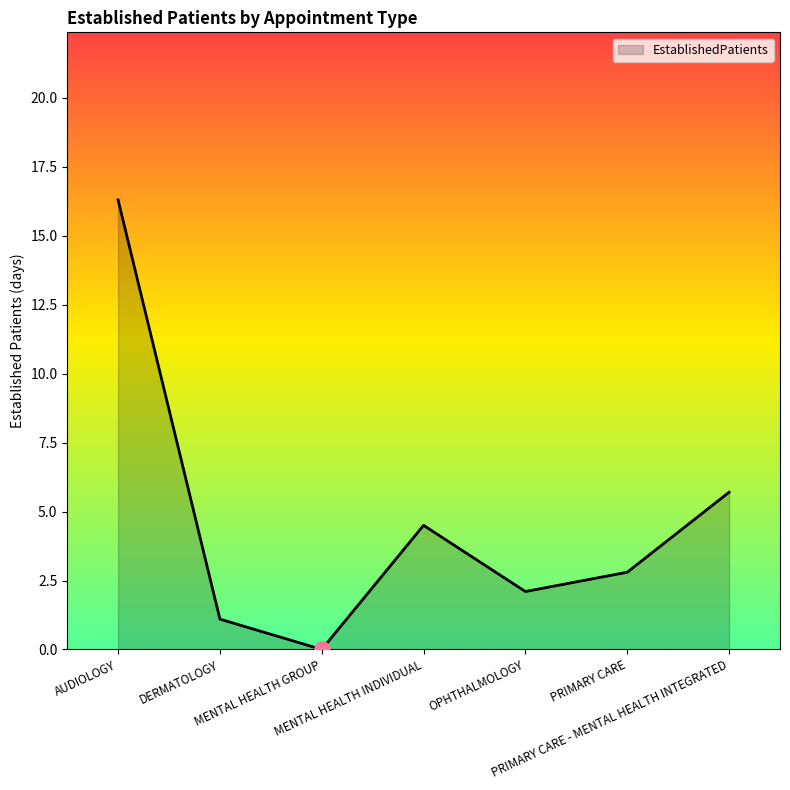

Which has a higher value, MENTAL HEALTH GROUP or AUDIOLOGY?

AUDIOLOGY